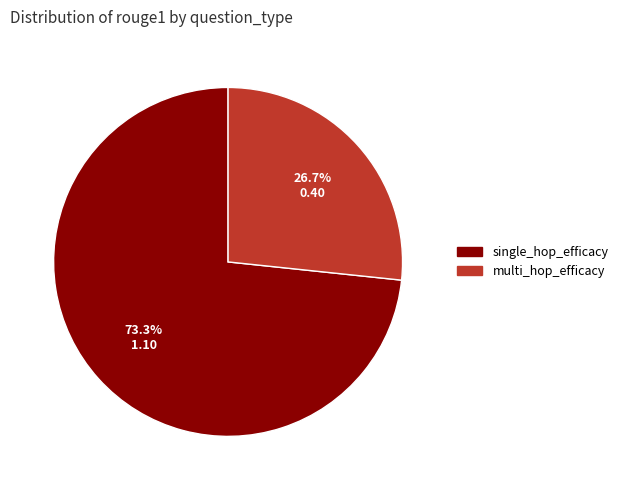

How many segments does this pie chart have?

2